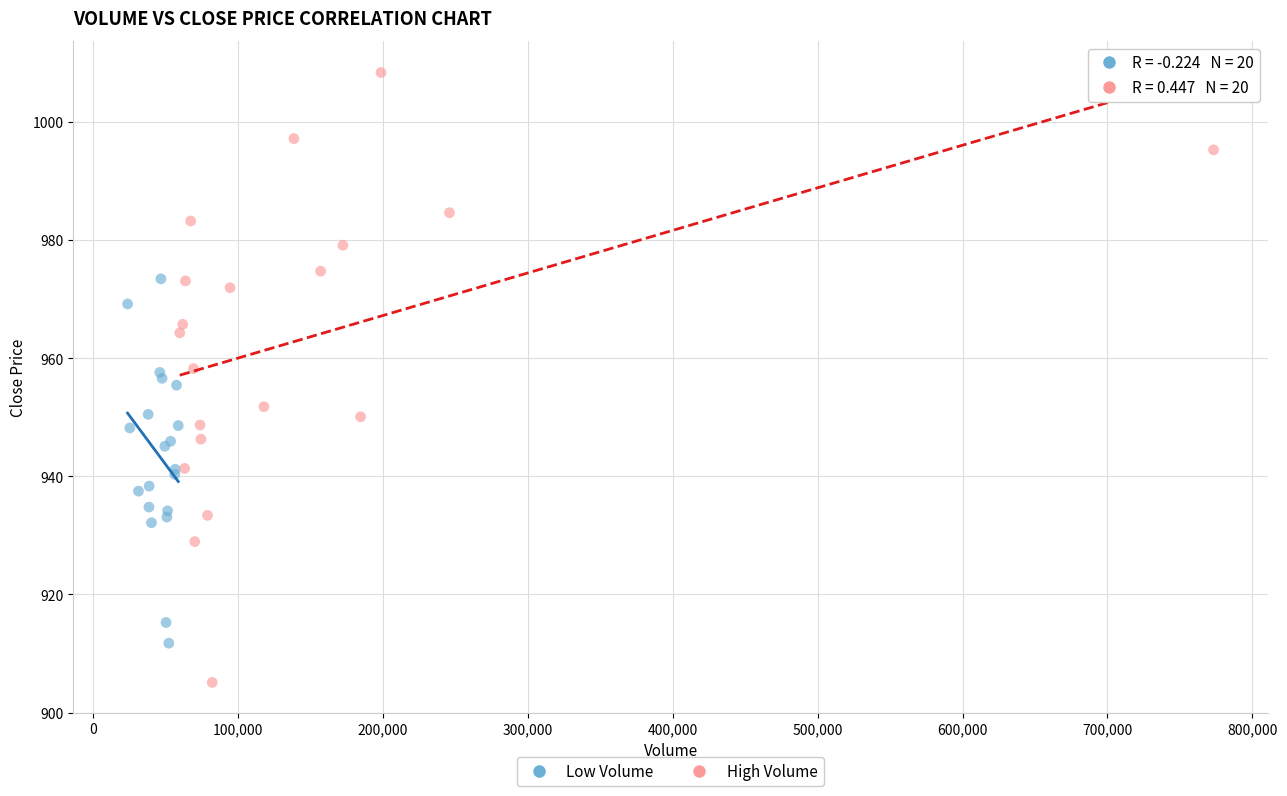

Which series reaches the maximum Y coordinate?

High Volume